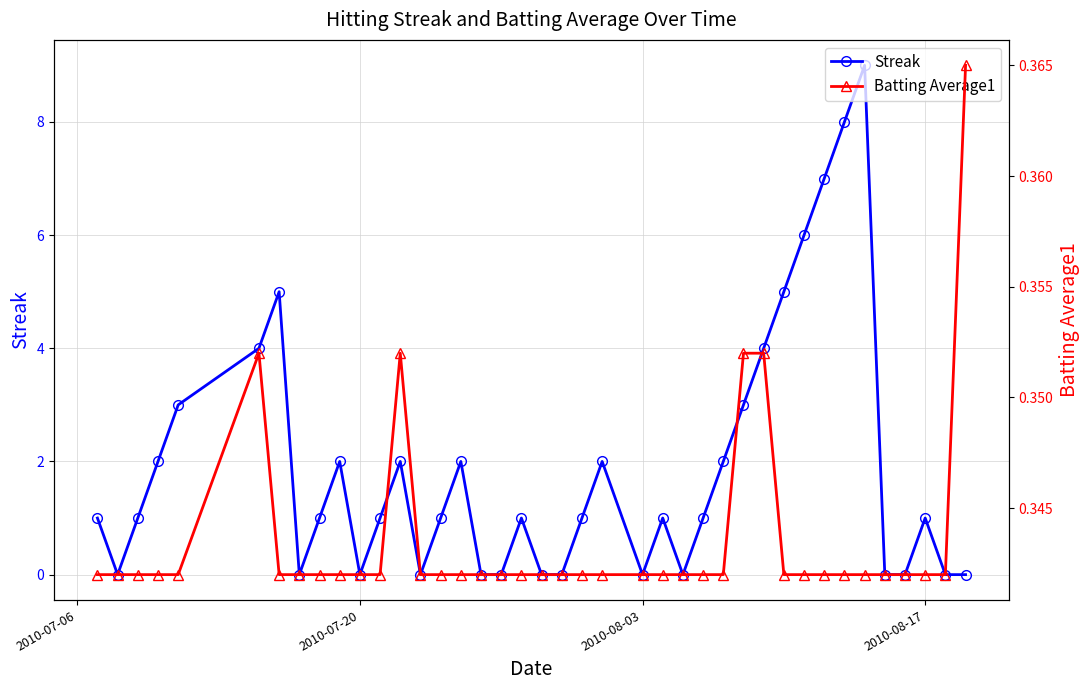

How many intersections are there between Streak and Batting Average1?

19